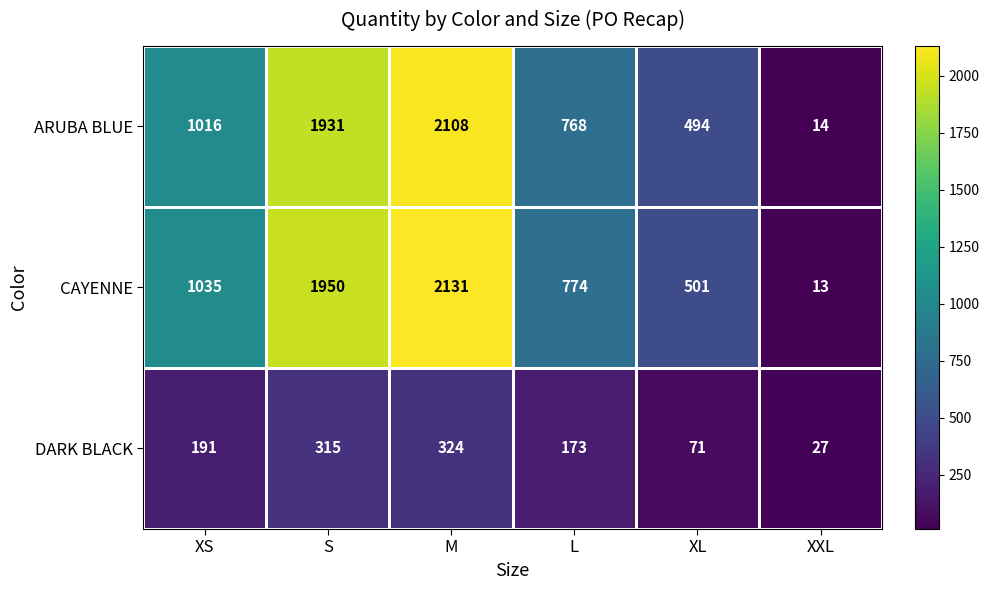

What is the spread (max minus min) of values at XL?

430